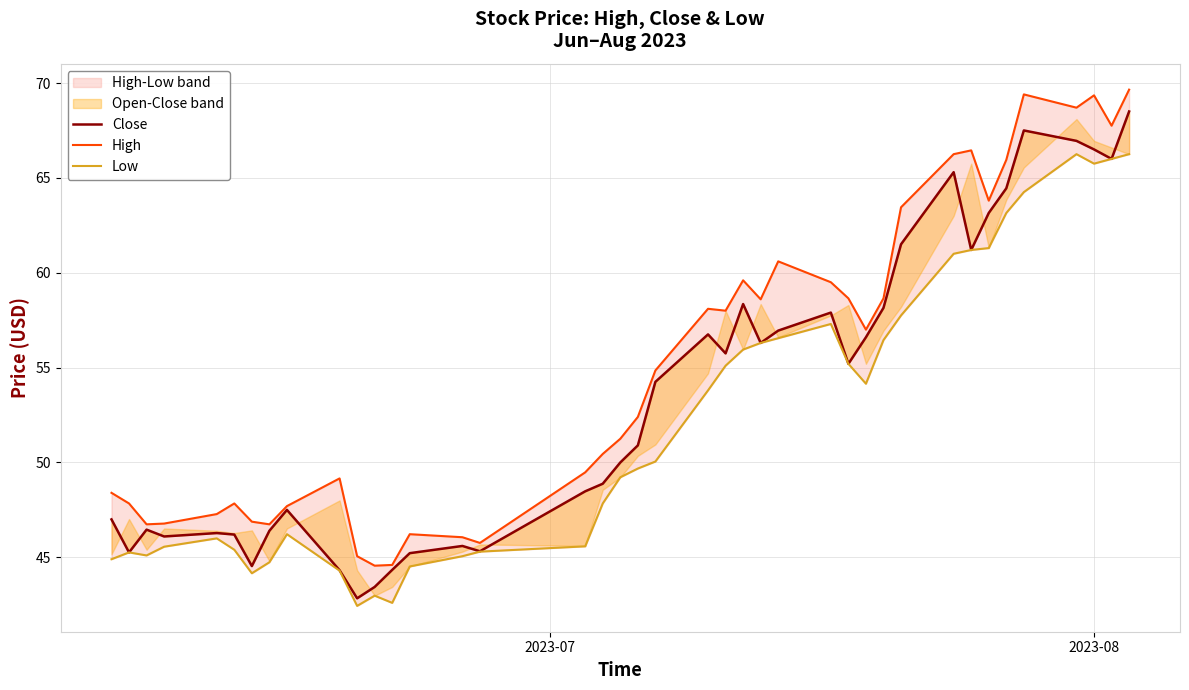

What is the value of the Low point at the 39th from the left?

66.0